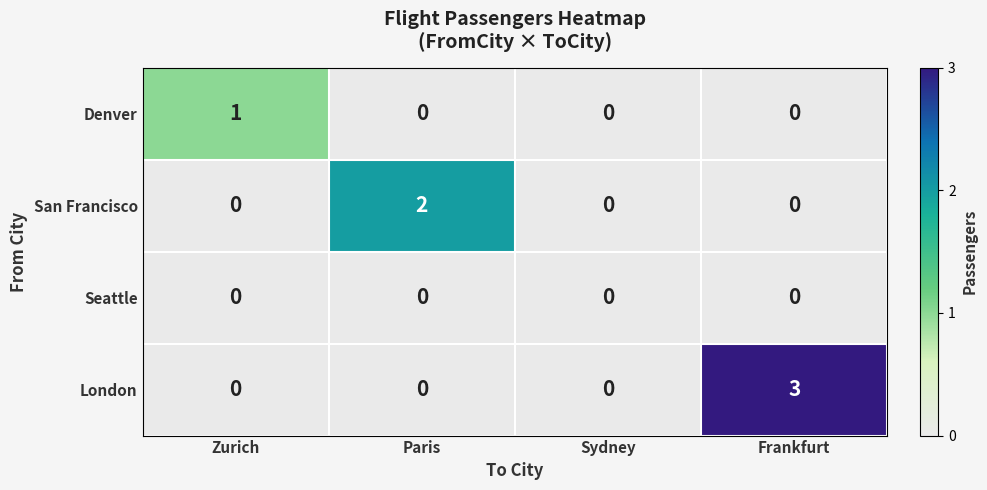

Reading left to right, extract all data points from this chart.

Denver: Zurich=1	Paris=0	Sydney=0	Frankfurt=0
San Francisco: Zurich=0	Paris=2	Sydney=0	Frankfurt=0
Seattle: Zurich=0	Paris=0	Sydney=0	Frankfurt=0
London: Zurich=0	Paris=0	Sydney=0	Frankfurt=3